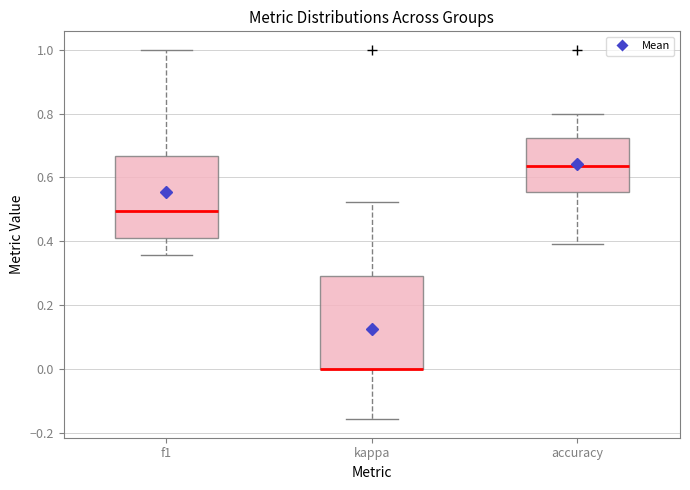

Which box is the tallest, from its lower edge to its upper edge?

kappa